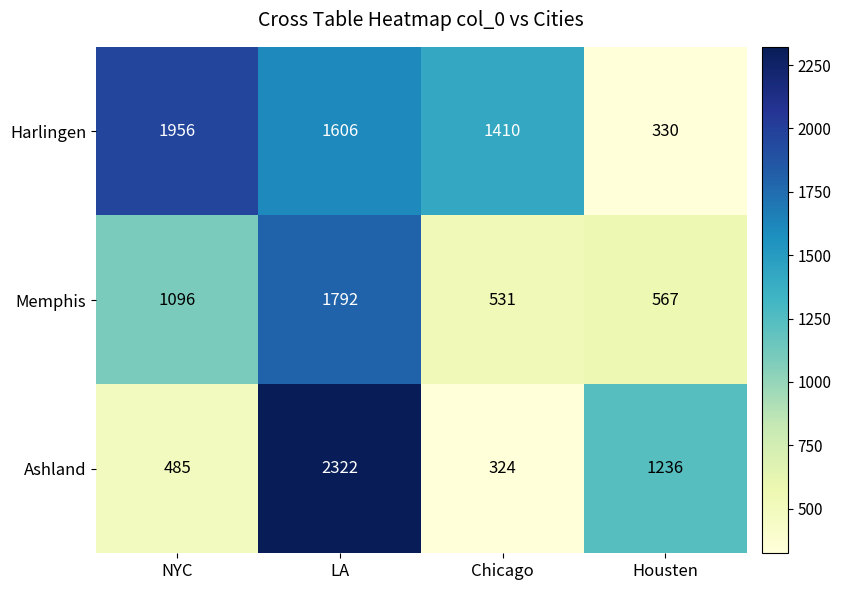

How many data points does each series have?

4